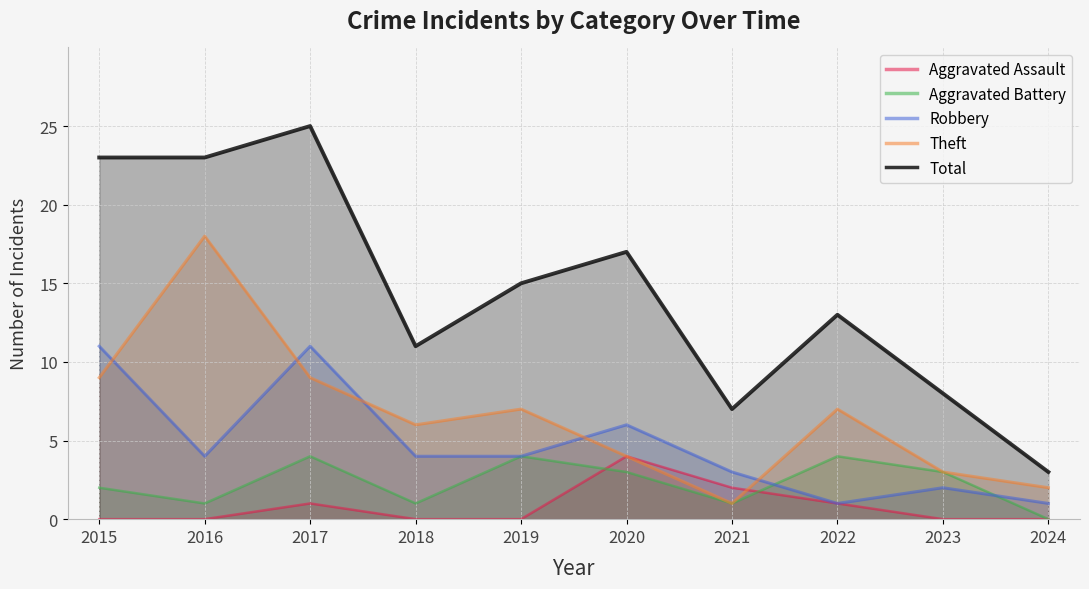

At which label does Total first exceed 15?

2015